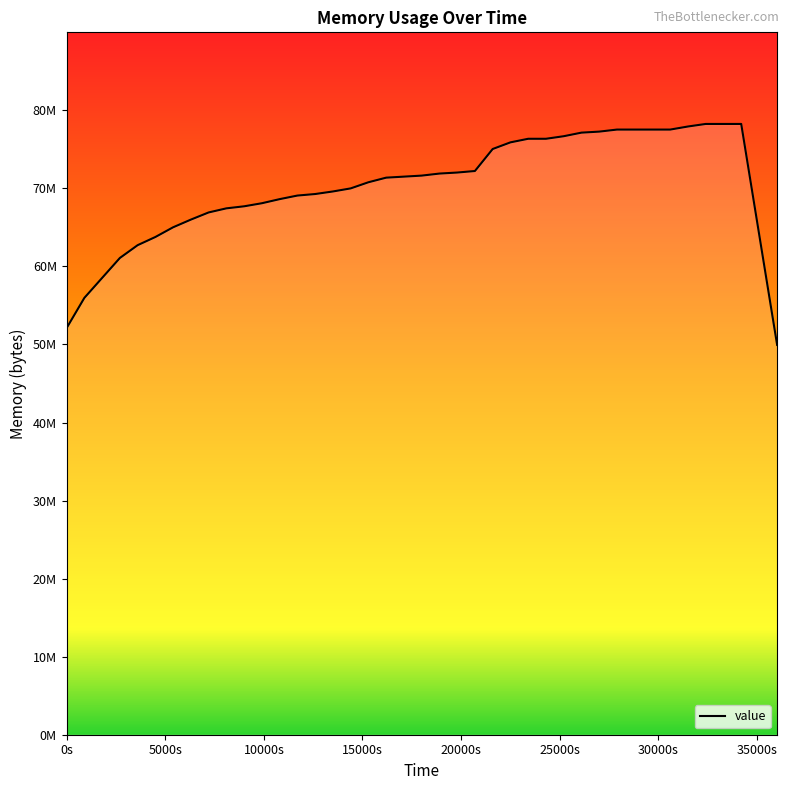

Does the chart have visible grid lines?

No